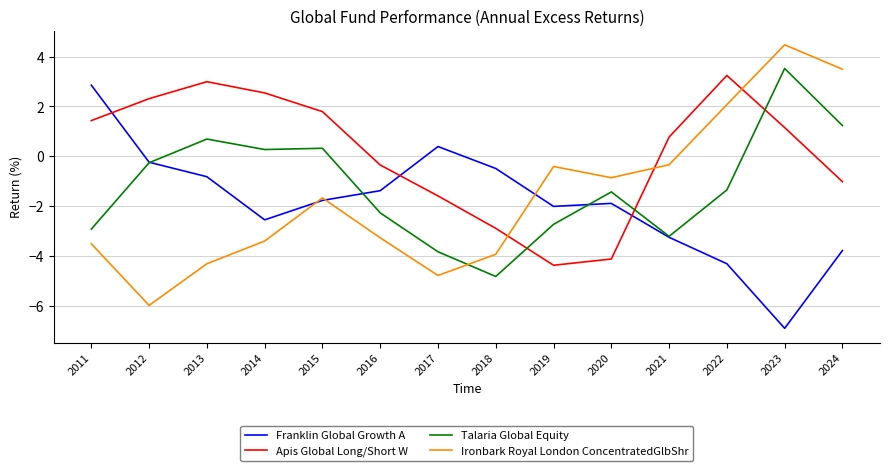

How many intersections are there between Talaria Global Equity and Apis Global Long/Short W?

3